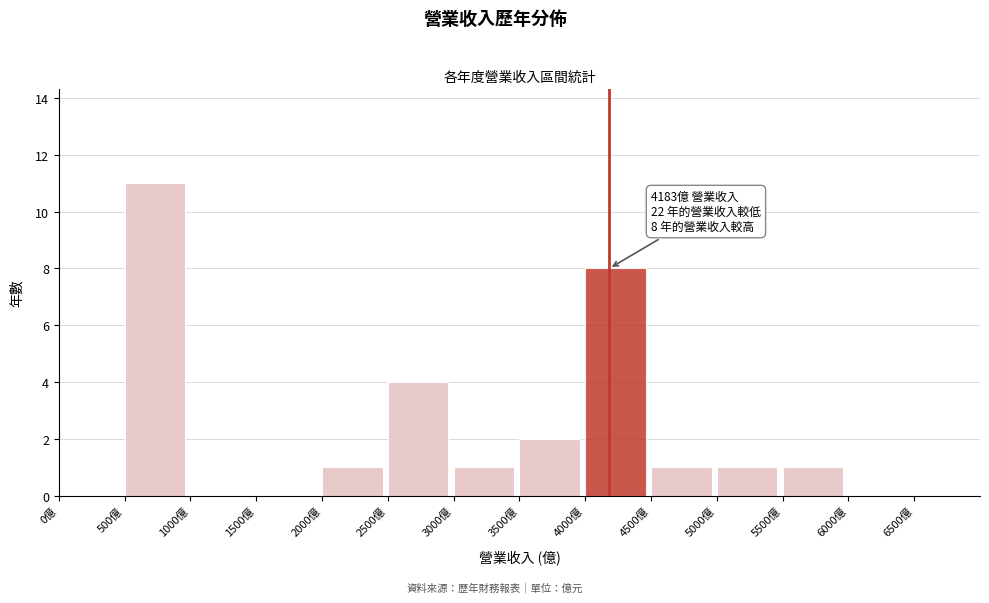

Which range on the x-axis has the tallest bar?

500 to 1000